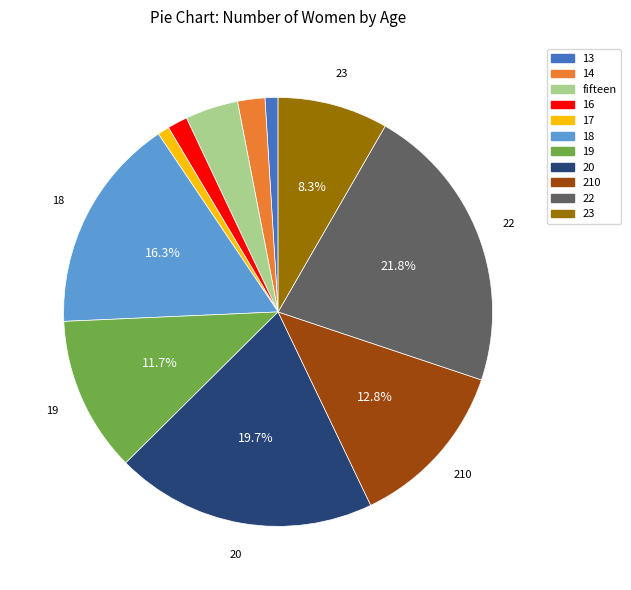

Does any single category account for the majority?

No